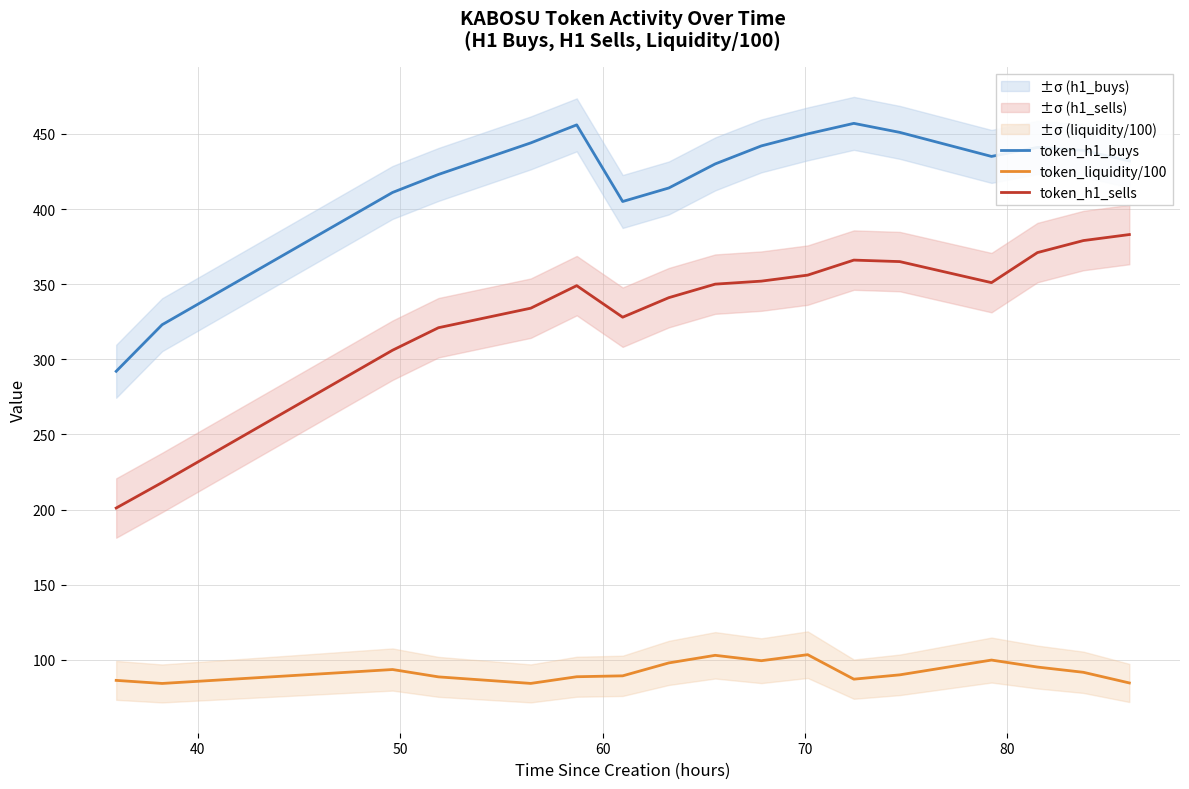

What is the lowest value of the token_liquidity/100 series?

84.2